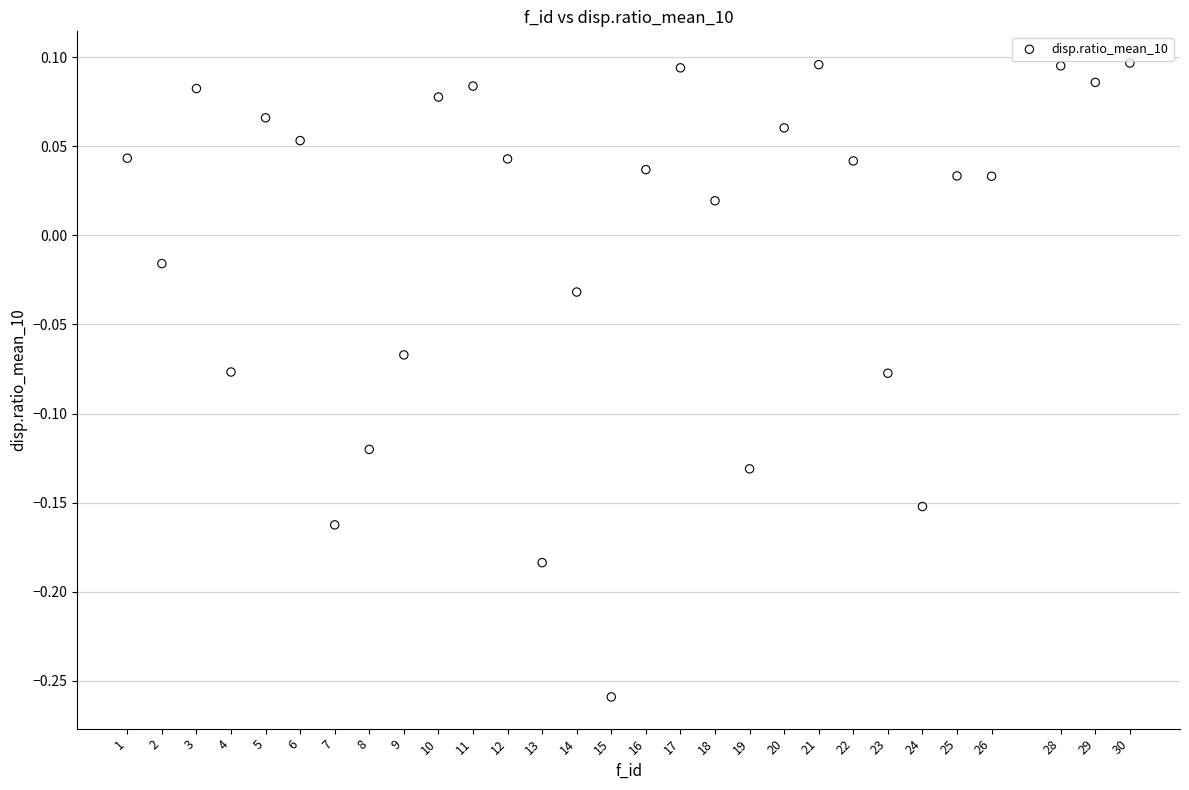

What is the range of X values (max minus min)?

29.0